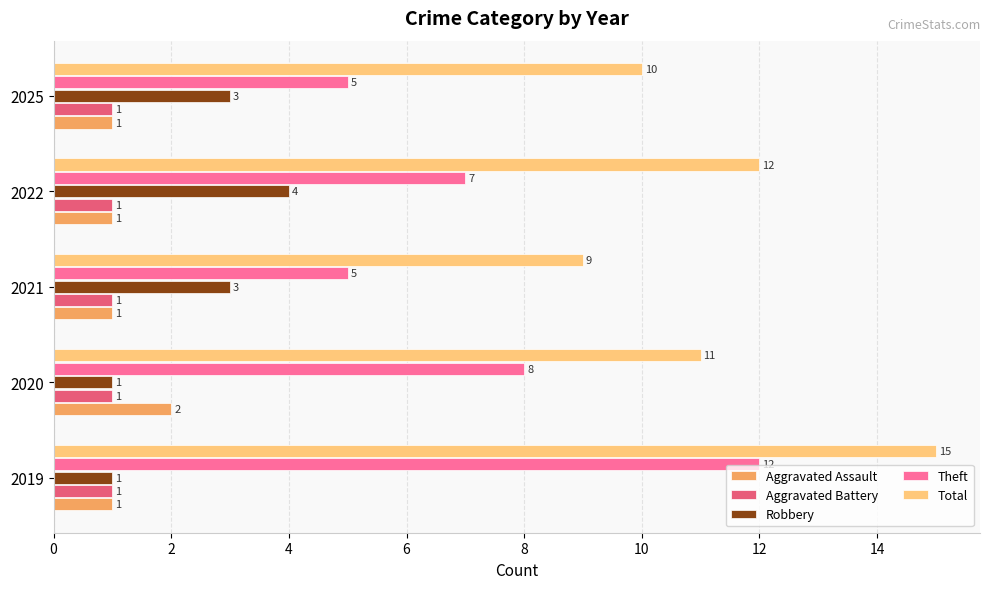

What is the sum of all Total values?

57